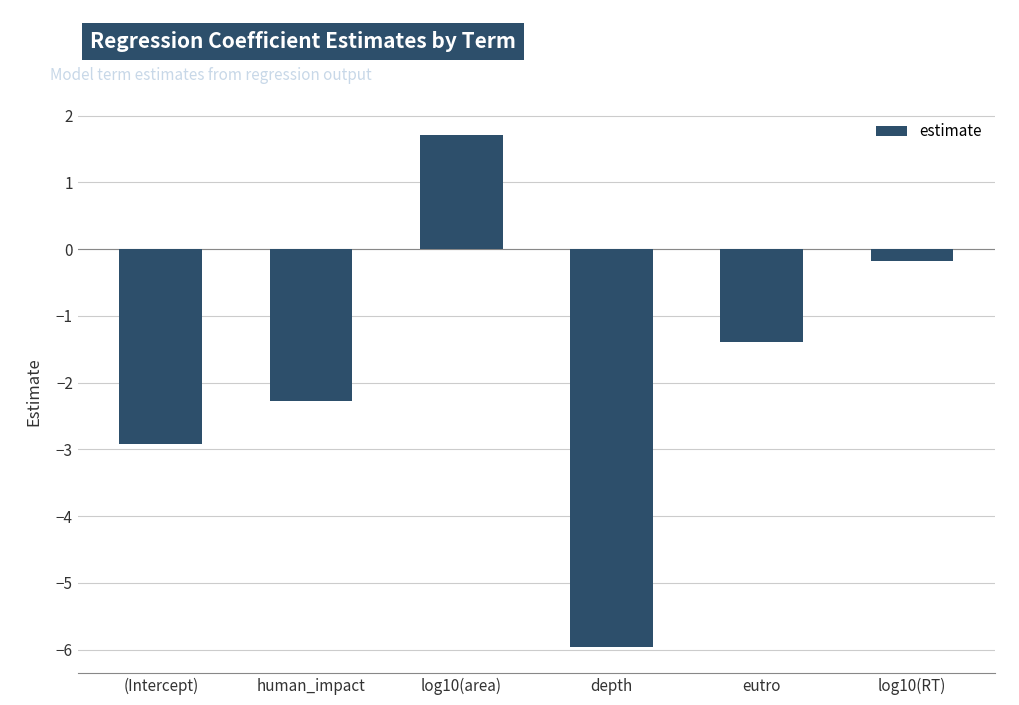

Reading right to left, list all the values displayed in this chart.

log10(RT)=-0.2	eutro=-1.4	depth=-6.0	log10(area)=1.7	human_impact=-2.3	(Intercept)=-2.9